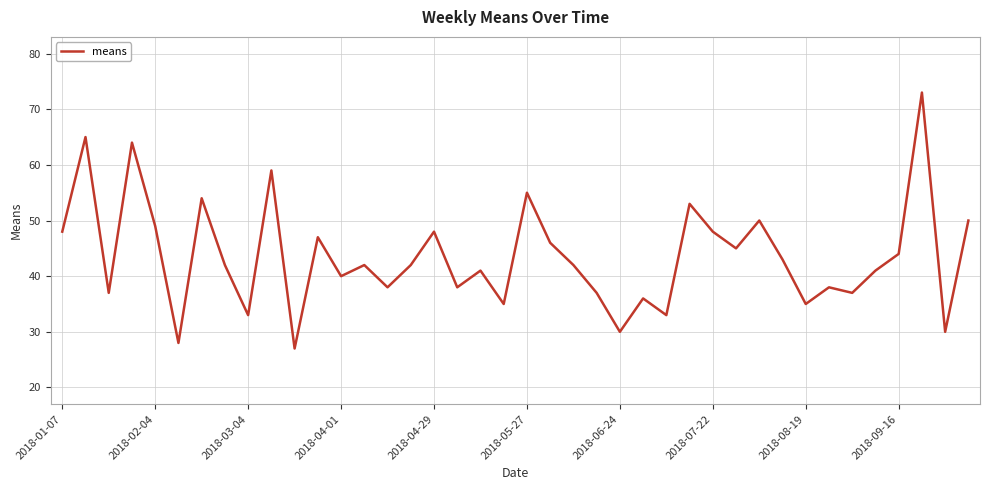

What is the minimum value shown in the chart?

27